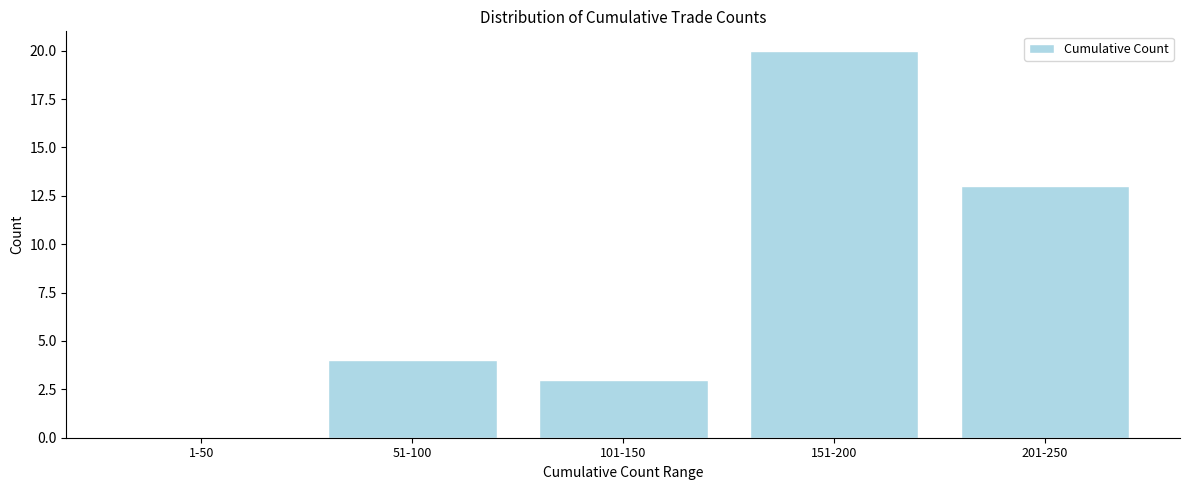

Reading left to right, what are all the values shown in this chart?

1-50=0	51-100=4	101-150=3	151-200=20	201-250=13